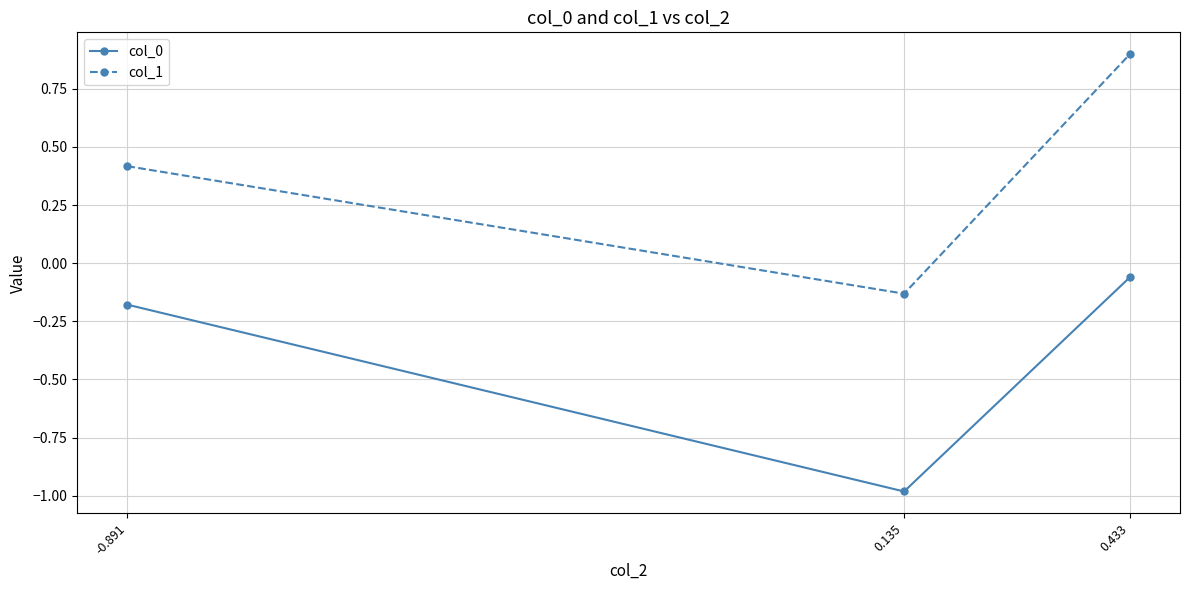

Which category has the lowest value across all series?

0.135